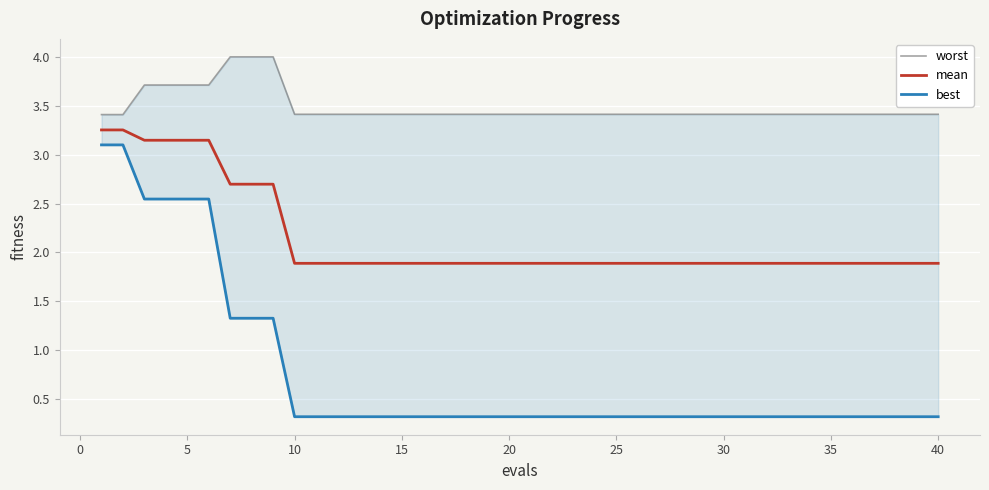

What is the value of the best point at the 24th from the left?

0.3